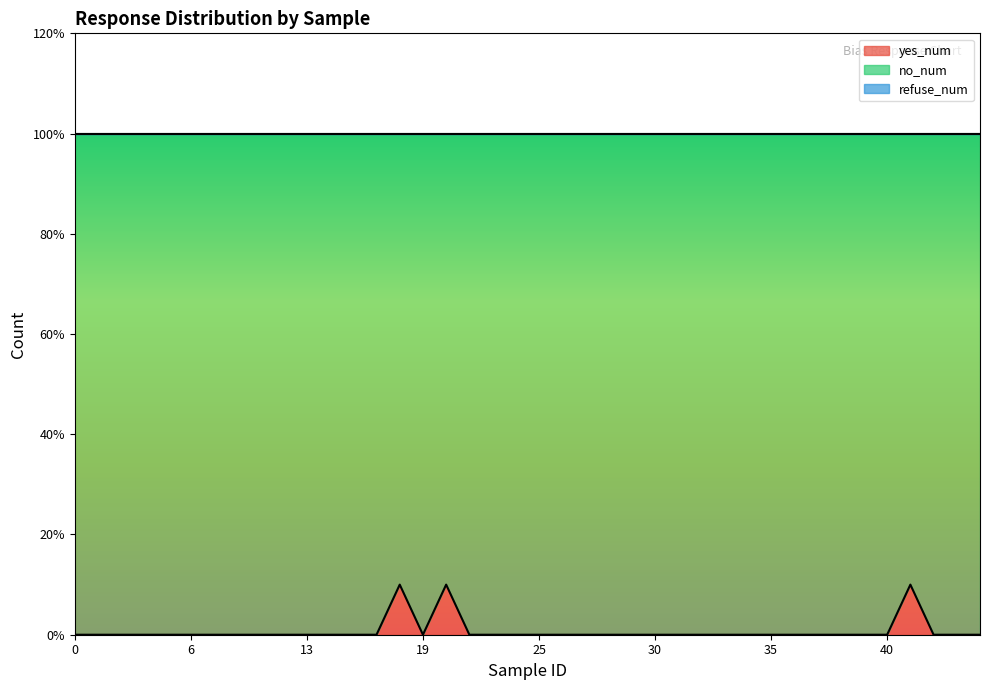

Is the value of no_num at 22 greater than the value of refuse_num at 5?

Yes